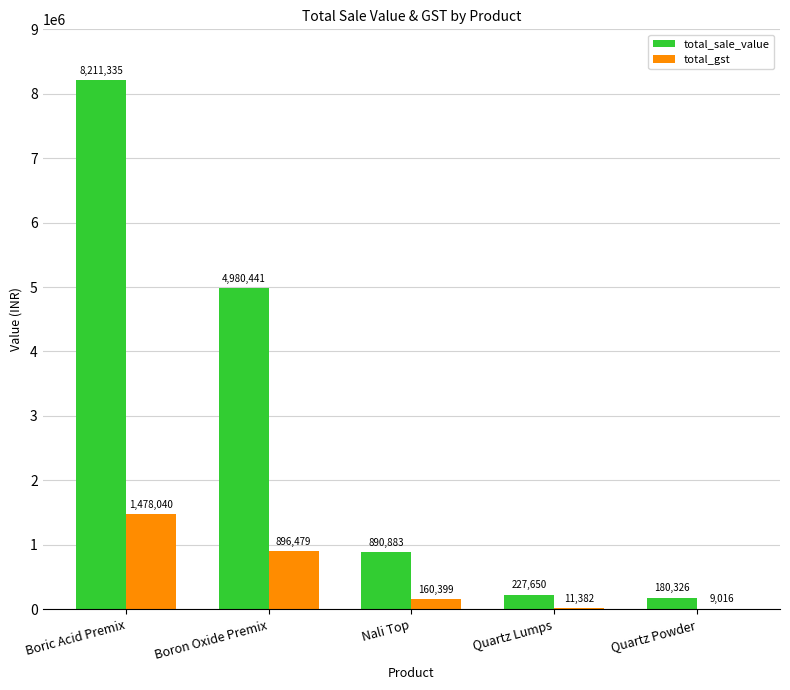

Is the value of total_sale_value at Nali Top greater than the value of total_gst at Nali Top?

Yes